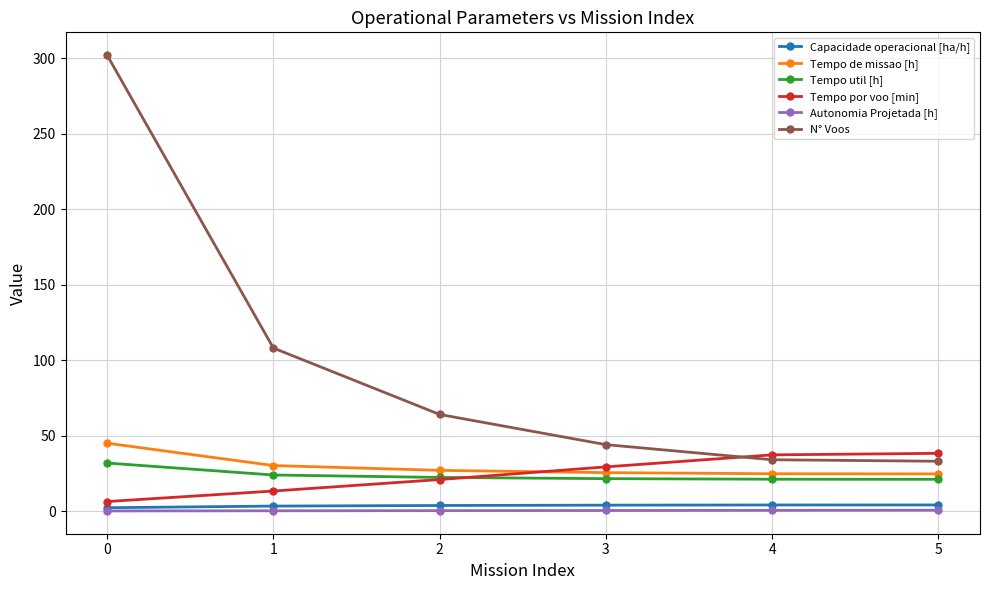

What is the minimum value for Tempo util [h]?

21.0